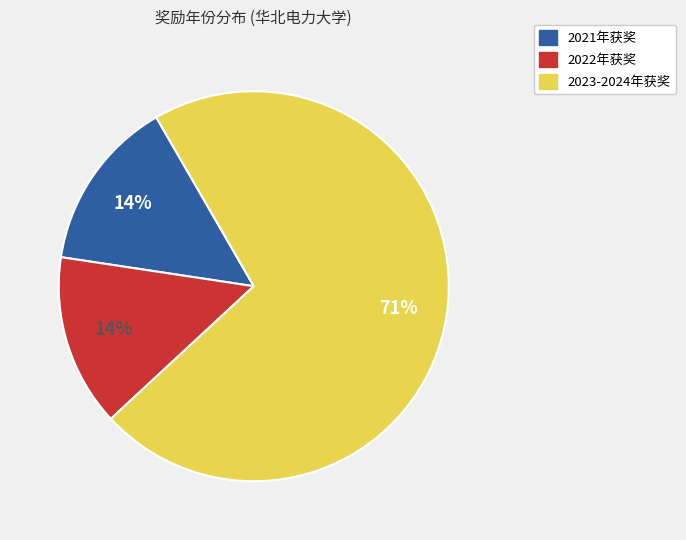

To the nearest percent, what is the average slice percentage?

33%